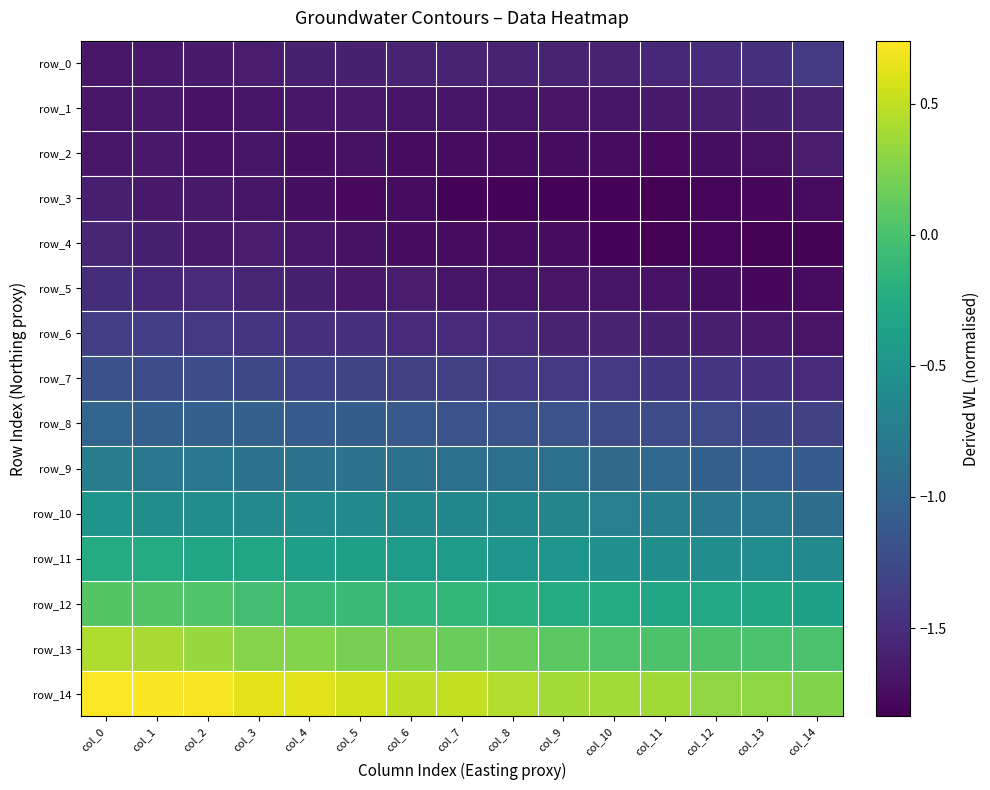

Reading right to left, transcribe all the data shown in this chart.

row_0: -1.4	-1.5	-1.5	-1.5	-1.6	-1.6	-1.6	-1.6	-1.6	-1.6	-1.6	-1.6	-1.6	-1.7	-1.7
row_1: -1.6	-1.6	-1.6	-1.7	-1.7	-1.7	-1.7	-1.7	-1.7	-1.7	-1.7	-1.7	-1.7	-1.7	-1.7
row_2: -1.6	-1.7	-1.7	-1.8	-1.8	-1.8	-1.8	-1.7	-1.8	-1.7	-1.7	-1.7	-1.7	-1.7	-1.7
row_3: -1.8	-1.8	-1.8	-1.8	-1.8	-1.8	-1.8	-1.8	-1.8	-1.8	-1.7	-1.7	-1.6	-1.7	-1.6
row_4: -1.8	-1.8	-1.8	-1.8	-1.8	-1.8	-1.8	-1.7	-1.8	-1.7	-1.7	-1.6	-1.6	-1.6	-1.6
row_5: -1.8	-1.8	-1.7	-1.7	-1.7	-1.7	-1.7	-1.7	-1.6	-1.7	-1.6	-1.6	-1.5	-1.5	-1.5
row_6: -1.7	-1.7	-1.6	-1.6	-1.6	-1.6	-1.5	-1.5	-1.5	-1.5	-1.5	-1.5	-1.4	-1.4	-1.4
row_7: -1.5	-1.5	-1.4	-1.4	-1.4	-1.4	-1.4	-1.3	-1.3	-1.3	-1.3	-1.3	-1.2	-1.2	-1.2
row_8: -1.3	-1.3	-1.3	-1.2	-1.2	-1.2	-1.2	-1.2	-1.1	-1.1	-1.1	-1.0	-1.0	-1.0	-1.0
row_9: -1.1	-1.1	-1.0	-1.0	-0.9	-0.9	-0.9	-0.9	-0.9	-0.8	-0.8	-0.9	-0.8	-0.8	-0.7
row_10: -0.9	-0.8	-0.8	-0.7	-0.7	-0.7	-0.7	-0.7	-0.7	-0.6	-0.6	-0.6	-0.6	-0.6	-0.5
row_11: -0.6	-0.6	-0.6	-0.6	-0.5	-0.5	-0.5	-0.4	-0.4	-0.4	-0.4	-0.3	-0.3	-0.3	-0.3
row_12: -0.4	-0.3	-0.3	-0.3	-0.3	-0.3	-0.2	-0.1	-0.1	-0.1	-0.1	-0.0	0.0	0.1	0.1
row_13: 0.0	0.0	0.0	0.0	0.0	0.1	0.2	0.2	0.2	0.2	0.3	0.3	0.3	0.4	0.4
row_14: 0.2	0.3	0.3	0.4	0.4	0.4	0.4	0.5	0.5	0.6	0.6	0.6	0.7	0.7	0.7